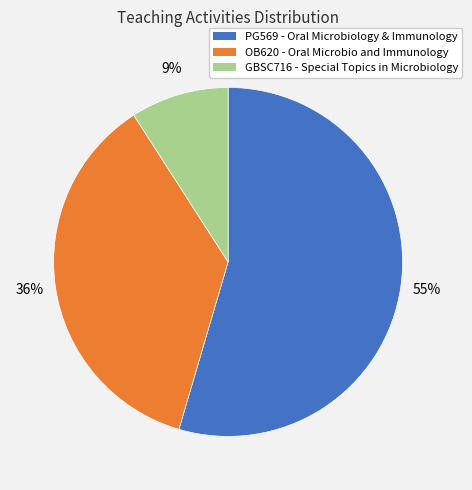

To the nearest percent, what portion does OB620 - Oral Microbio and Immunology represent?

36%